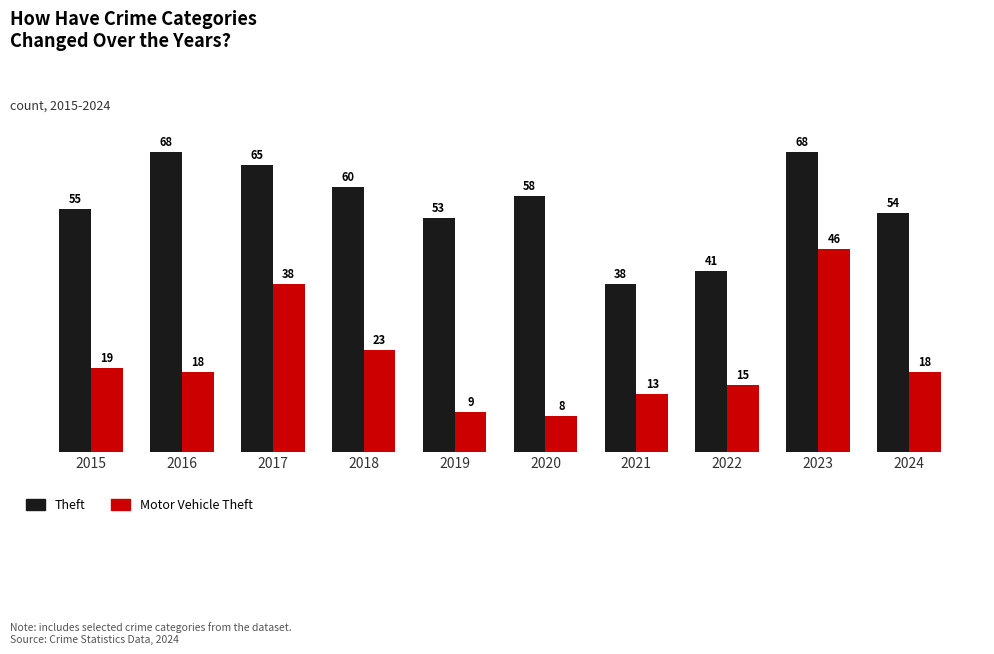

How many series are shown in this chart?

2